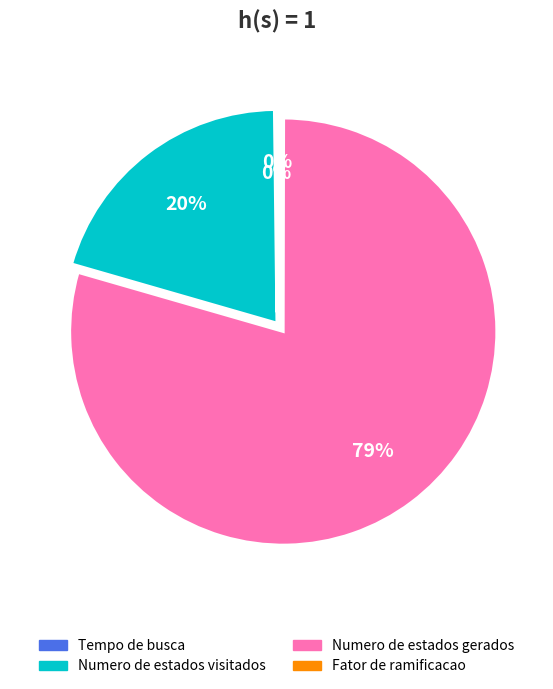

Which has a higher value, Numero de estados gerados or Numero de estados visitados?

Numero de estados gerados